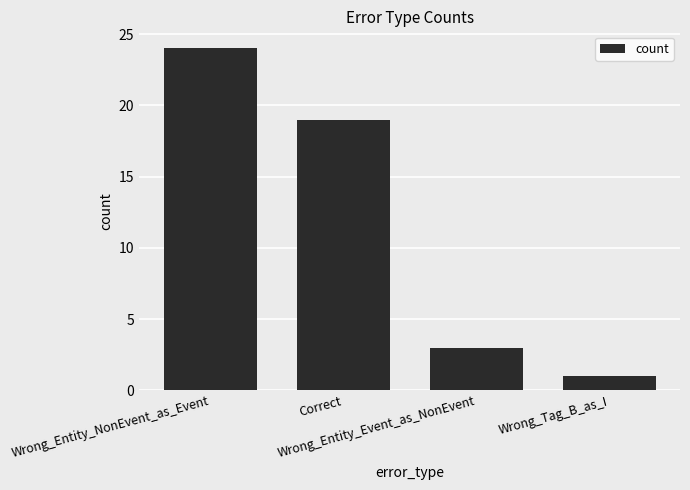

List the labels in order of value, largest first.

Wrong_Entity_NonEvent_as_Event, Correct, Wrong_Entity_Event_as_NonEvent, Wrong_Tag_B_as_I